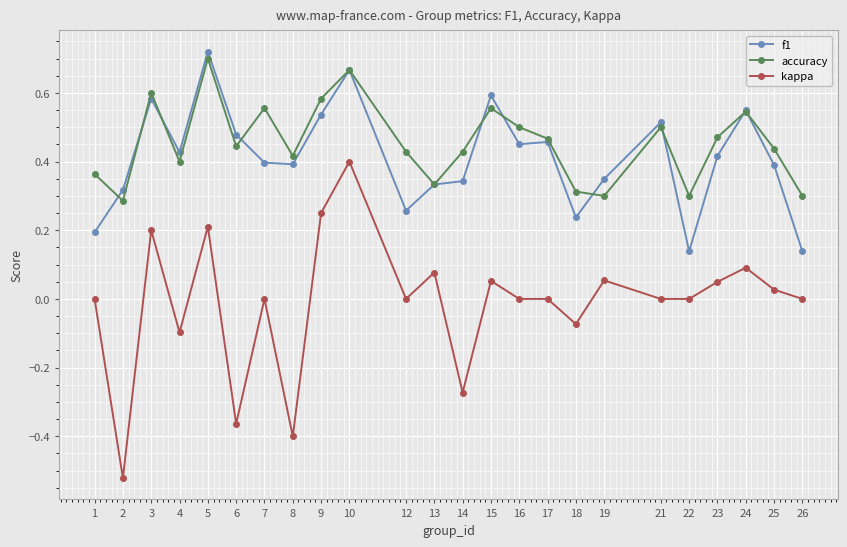

Which series has the widest spread of values?

kappa